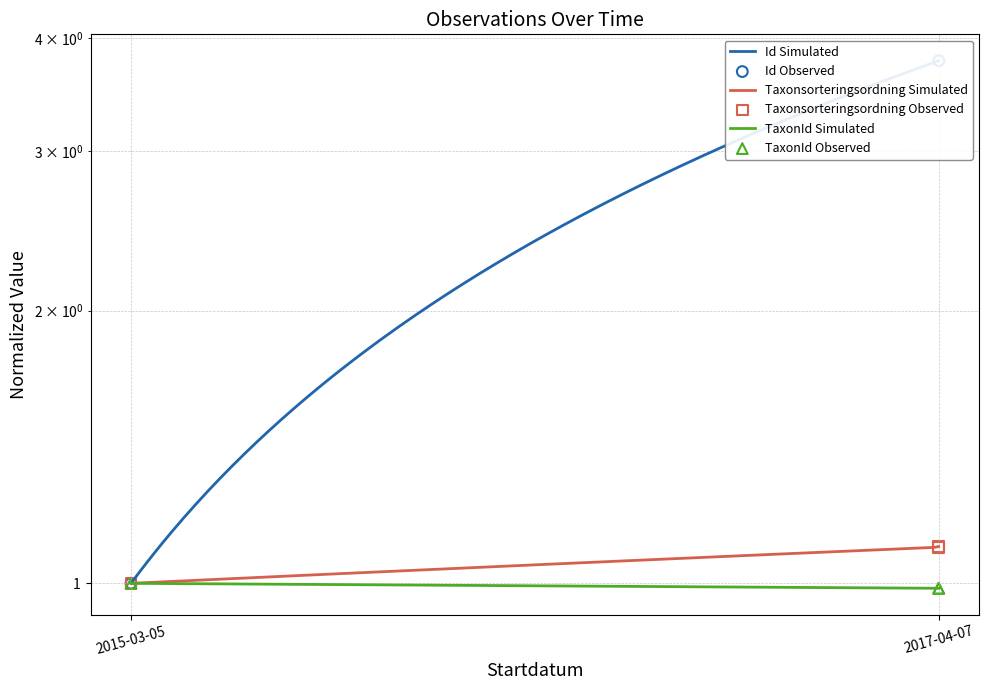

Which series has the widest spread of Y values?

Id